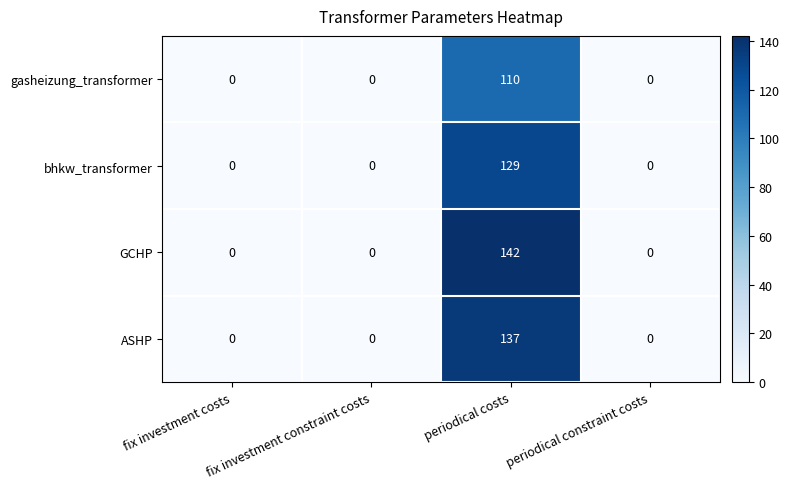

Which series has the largest range (max minus min)?

GCHP